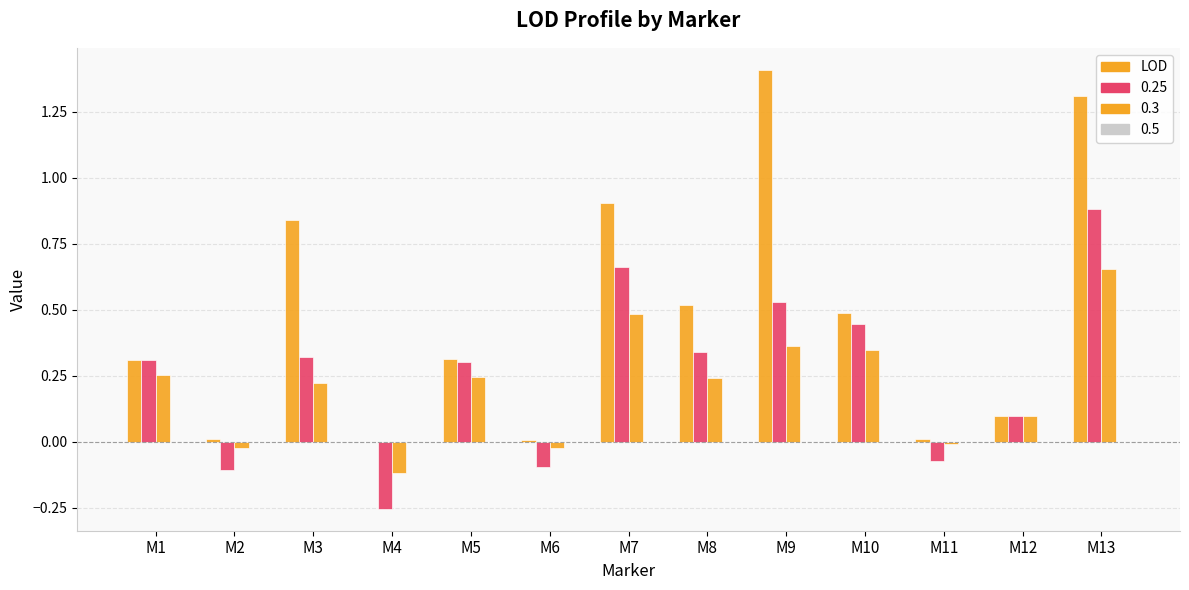

Count the number of data series in this chart.

3